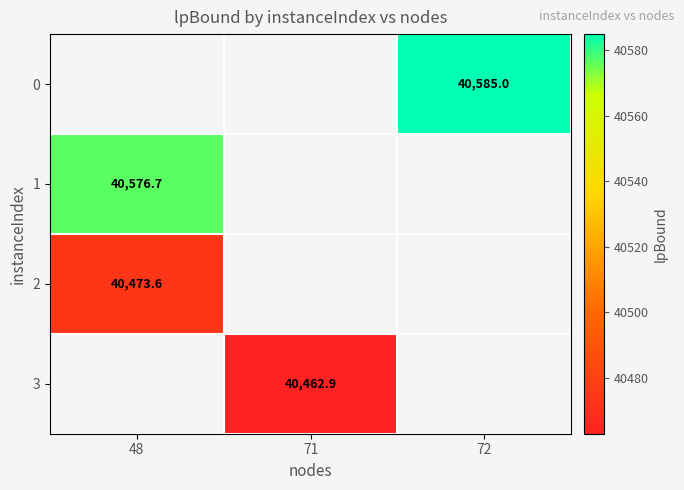

The 2 series shows 55706.2 at 48. True or false?

False